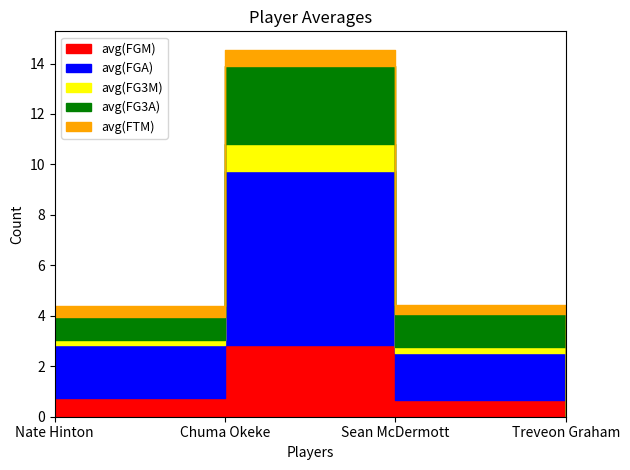

How many lines are shown in the chart?

5